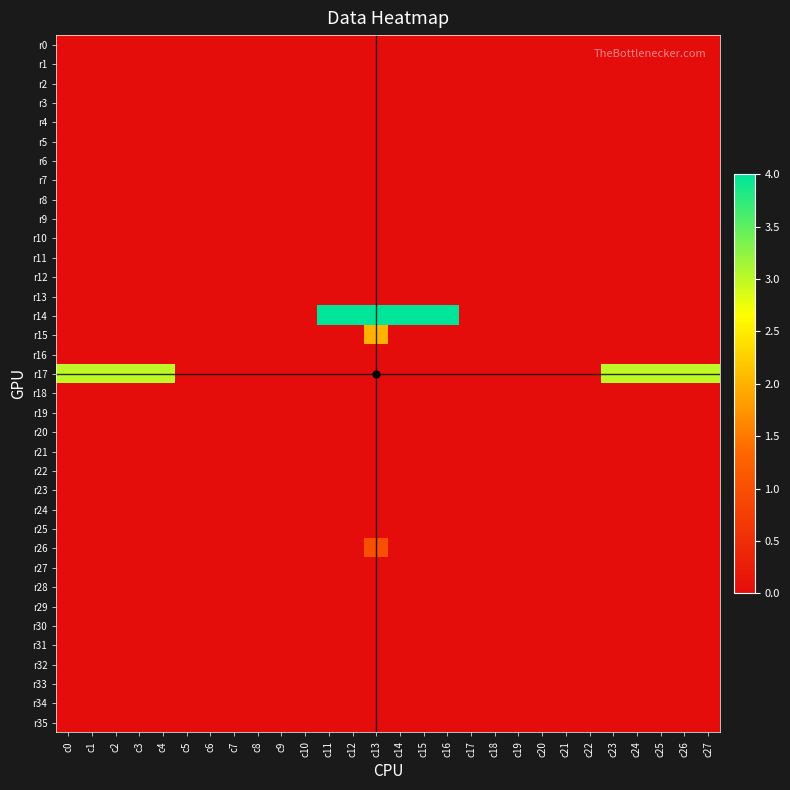

Reading right to left, transcribe all the data shown in this chart.

r0: c27=0	c26=0	c25=0	c24=0	c23=0	c22=0	c21=0	c20=0	c19=0	c18=0	c17=0	c16=0	c15=0	c14=0	c13=0	c12=0	c11=0	c10=0	c9=0	c8=0	c7=0	c6=0	c5=0	c4=0	c3=0	c2=0	c1=0	c0=0
r1: c27=0	c26=0	c25=0	c24=0	c23=0	c22=0	c21=0	c20=0	c19=0	c18=0	c17=0	c16=0	c15=0	c14=0	c13=0	c12=0	c11=0	c10=0	c9=0	c8=0	c7=0	c6=0	c5=0	c4=0	c3=0	c2=0	c1=0	c0=0
r2: c27=0	c26=0	c25=0	c24=0	c23=0	c22=0	c21=0	c20=0	c19=0	c18=0	c17=0	c16=0	c15=0	c14=0	c13=0	c12=0	c11=0	c10=0	c9=0	c8=0	c7=0	c6=0	c5=0	c4=0	c3=0	c2=0	c1=0	c0=0
r3: c27=0	c26=0	c25=0	c24=0	c23=0	c22=0	c21=0	c20=0	c19=0	c18=0	c17=0	c16=0	c15=0	c14=0	c13=0	c12=0	c11=0	c10=0	c9=0	c8=0	c7=0	c6=0	c5=0	c4=0	c3=0	c2=0	c1=0	c0=0
r4: c27=0	c26=0	c25=0	c24=0	c23=0	c22=0	c21=0	c20=0	c19=0	c18=0	c17=0	c16=0	c15=0	c14=0	c13=0	c12=0	c11=0	c10=0	c9=0	c8=0	c7=0	c6=0	c5=0	c4=0	c3=0	c2=0	c1=0	c0=0
r5: c27=0	c26=0	c25=0	c24=0	c23=0	c22=0	c21=0	c20=0	c19=0	c18=0	c17=0	c16=0	c15=0	c14=0	c13=0	c12=0	c11=0	c10=0	c9=0	c8=0	c7=0	c6=0	c5=0	c4=0	c3=0	c2=0	c1=0	c0=0
r6: c27=0	c26=0	c25=0	c24=0	c23=0	c22=0	c21=0	c20=0	c19=0	c18=0	c17=0	c16=0	c15=0	c14=0	c13=0	c12=0	c11=0	c10=0	c9=0	c8=0	c7=0	c6=0	c5=0	c4=0	c3=0	c2=0	c1=0	c0=0
r7: c27=0	c26=0	c25=0	c24=0	c23=0	c22=0	c21=0	c20=0	c19=0	c18=0	c17=0	c16=0	c15=0	c14=0	c13=0	c12=0	c11=0	c10=0	c9=0	c8=0	c7=0	c6=0	c5=0	c4=0	c3=0	c2=0	c1=0	c0=0
r8: c27=0	c26=0	c25=0	c24=0	c23=0	c22=0	c21=0	c20=0	c19=0	c18=0	c17=0	c16=0	c15=0	c14=0	c13=0	c12=0	c11=0	c10=0	c9=0	c8=0	c7=0	c6=0	c5=0	c4=0	c3=0	c2=0	c1=0	c0=0
r9: c27=0	c26=0	c25=0	c24=0	c23=0	c22=0	c21=0	c20=0	c19=0	c18=0	c17=0	c16=0	c15=0	c14=0	c13=0	c12=0	c11=0	c10=0	c9=0	c8=0	c7=0	c6=0	c5=0	c4=0	c3=0	c2=0	c1=0	c0=0
r10: c27=0	c26=0	c25=0	c24=0	c23=0	c22=0	c21=0	c20=0	c19=0	c18=0	c17=0	c16=0	c15=0	c14=0	c13=0	c12=0	c11=0	c10=0	c9=0	c8=0	c7=0	c6=0	c5=0	c4=0	c3=0	c2=0	c1=0	c0=0
r11: c27=0	c26=0	c25=0	c24=0	c23=0	c22=0	c21=0	c20=0	c19=0	c18=0	c17=0	c16=0	c15=0	c14=0	c13=0	c12=0	c11=0	c10=0	c9=0	c8=0	c7=0	c6=0	c5=0	c4=0	c3=0	c2=0	c1=0	c0=0
r12: c27=0	c26=0	c25=0	c24=0	c23=0	c22=0	c21=0	c20=0	c19=0	c18=0	c17=0	c16=0	c15=0	c14=0	c13=0	c12=0	c11=0	c10=0	c9=0	c8=0	c7=0	c6=0	c5=0	c4=0	c3=0	c2=0	c1=0	c0=0
r13: c27=0	c26=0	c25=0	c24=0	c23=0	c22=0	c21=0	c20=0	c19=0	c18=0	c17=0	c16=0	c15=0	c14=0	c13=0	c12=0	c11=0	c10=0	c9=0	c8=0	c7=0	c6=0	c5=0	c4=0	c3=0	c2=0	c1=0	c0=0
r14: c27=0	c26=0	c25=0	c24=0	c23=0	c22=0	c21=0	c20=0	c19=0	c18=0	c17=0	c16=4	c15=4	c14=4	c13=4	c12=4	c11=4	c10=0	c9=0	c8=0	c7=0	c6=0	c5=0	c4=0	c3=0	c2=0	c1=0	c0=0
r15: c27=0	c26=0	c25=0	c24=0	c23=0	c22=0	c21=0	c20=0	c19=0	c18=0	c17=0	c16=0	c15=0	c14=0	c13=2	c12=0	c11=0	c10=0	c9=0	c8=0	c7=0	c6=0	c5=0	c4=0	c3=0	c2=0	c1=0	c0=0
r16: c27=0	c26=0	c25=0	c24=0	c23=0	c22=0	c21=0	c20=0	c19=0	c18=0	c17=0	c16=0	c15=0	c14=0	c13=0	c12=0	c11=0	c10=0	c9=0	c8=0	c7=0	c6=0	c5=0	c4=0	c3=0	c2=0	c1=0	c0=0
r17: c27=3	c26=3	c25=3	c24=3	c23=3	c22=0	c21=0	c20=0	c19=0	c18=0	c17=0	c16=0	c15=0	c14=0	c13=0	c12=0	c11=0	c10=0	c9=0	c8=0	c7=0	c6=0	c5=0	c4=3	c3=3	c2=3	c1=3	c0=3
r18: c27=0	c26=0	c25=0	c24=0	c23=0	c22=0	c21=0	c20=0	c19=0	c18=0	c17=0	c16=0	c15=0	c14=0	c13=0	c12=0	c11=0	c10=0	c9=0	c8=0	c7=0	c6=0	c5=0	c4=0	c3=0	c2=0	c1=0	c0=0
r19: c27=0	c26=0	c25=0	c24=0	c23=0	c22=0	c21=0	c20=0	c19=0	c18=0	c17=0	c16=0	c15=0	c14=0	c13=0	c12=0	c11=0	c10=0	c9=0	c8=0	c7=0	c6=0	c5=0	c4=0	c3=0	c2=0	c1=0	c0=0
r20: c27=0	c26=0	c25=0	c24=0	c23=0	c22=0	c21=0	c20=0	c19=0	c18=0	c17=0	c16=0	c15=0	c14=0	c13=0	c12=0	c11=0	c10=0	c9=0	c8=0	c7=0	c6=0	c5=0	c4=0	c3=0	c2=0	c1=0	c0=0
r21: c27=0	c26=0	c25=0	c24=0	c23=0	c22=0	c21=0	c20=0	c19=0	c18=0	c17=0	c16=0	c15=0	c14=0	c13=0	c12=0	c11=0	c10=0	c9=0	c8=0	c7=0	c6=0	c5=0	c4=0	c3=0	c2=0	c1=0	c0=0
r22: c27=0	c26=0	c25=0	c24=0	c23=0	c22=0	c21=0	c20=0	c19=0	c18=0	c17=0	c16=0	c15=0	c14=0	c13=0	c12=0	c11=0	c10=0	c9=0	c8=0	c7=0	c6=0	c5=0	c4=0	c3=0	c2=0	c1=0	c0=0
r23: c27=0	c26=0	c25=0	c24=0	c23=0	c22=0	c21=0	c20=0	c19=0	c18=0	c17=0	c16=0	c15=0	c14=0	c13=0	c12=0	c11=0	c10=0	c9=0	c8=0	c7=0	c6=0	c5=0	c4=0	c3=0	c2=0	c1=0	c0=0
r24: c27=0	c26=0	c25=0	c24=0	c23=0	c22=0	c21=0	c20=0	c19=0	c18=0	c17=0	c16=0	c15=0	c14=0	c13=0	c12=0	c11=0	c10=0	c9=0	c8=0	c7=0	c6=0	c5=0	c4=0	c3=0	c2=0	c1=0	c0=0
r25: c27=0	c26=0	c25=0	c24=0	c23=0	c22=0	c21=0	c20=0	c19=0	c18=0	c17=0	c16=0	c15=0	c14=0	c13=0	c12=0	c11=0	c10=0	c9=0	c8=0	c7=0	c6=0	c5=0	c4=0	c3=0	c2=0	c1=0	c0=0
r26: c27=0	c26=0	c25=0	c24=0	c23=0	c22=0	c21=0	c20=0	c19=0	c18=0	c17=0	c16=0	c15=0	c14=0	c13=1	c12=0	c11=0	c10=0	c9=0	c8=0	c7=0	c6=0	c5=0	c4=0	c3=0	c2=0	c1=0	c0=0
r27: c27=0	c26=0	c25=0	c24=0	c23=0	c22=0	c21=0	c20=0	c19=0	c18=0	c17=0	c16=0	c15=0	c14=0	c13=0	c12=0	c11=0	c10=0	c9=0	c8=0	c7=0	c6=0	c5=0	c4=0	c3=0	c2=0	c1=0	c0=0
r28: c27=0	c26=0	c25=0	c24=0	c23=0	c22=0	c21=0	c20=0	c19=0	c18=0	c17=0	c16=0	c15=0	c14=0	c13=0	c12=0	c11=0	c10=0	c9=0	c8=0	c7=0	c6=0	c5=0	c4=0	c3=0	c2=0	c1=0	c0=0
r29: c27=0	c26=0	c25=0	c24=0	c23=0	c22=0	c21=0	c20=0	c19=0	c18=0	c17=0	c16=0	c15=0	c14=0	c13=0	c12=0	c11=0	c10=0	c9=0	c8=0	c7=0	c6=0	c5=0	c4=0	c3=0	c2=0	c1=0	c0=0
r30: c27=0	c26=0	c25=0	c24=0	c23=0	c22=0	c21=0	c20=0	c19=0	c18=0	c17=0	c16=0	c15=0	c14=0	c13=0	c12=0	c11=0	c10=0	c9=0	c8=0	c7=0	c6=0	c5=0	c4=0	c3=0	c2=0	c1=0	c0=0
r31: c27=0	c26=0	c25=0	c24=0	c23=0	c22=0	c21=0	c20=0	c19=0	c18=0	c17=0	c16=0	c15=0	c14=0	c13=0	c12=0	c11=0	c10=0	c9=0	c8=0	c7=0	c6=0	c5=0	c4=0	c3=0	c2=0	c1=0	c0=0
r32: c27=0	c26=0	c25=0	c24=0	c23=0	c22=0	c21=0	c20=0	c19=0	c18=0	c17=0	c16=0	c15=0	c14=0	c13=0	c12=0	c11=0	c10=0	c9=0	c8=0	c7=0	c6=0	c5=0	c4=0	c3=0	c2=0	c1=0	c0=0
r33: c27=0	c26=0	c25=0	c24=0	c23=0	c22=0	c21=0	c20=0	c19=0	c18=0	c17=0	c16=0	c15=0	c14=0	c13=0	c12=0	c11=0	c10=0	c9=0	c8=0	c7=0	c6=0	c5=0	c4=0	c3=0	c2=0	c1=0	c0=0
r34: c27=0	c26=0	c25=0	c24=0	c23=0	c22=0	c21=0	c20=0	c19=0	c18=0	c17=0	c16=0	c15=0	c14=0	c13=0	c12=0	c11=0	c10=0	c9=0	c8=0	c7=0	c6=0	c5=0	c4=0	c3=0	c2=0	c1=0	c0=0
r35: c27=0	c26=0	c25=0	c24=0	c23=0	c22=0	c21=0	c20=0	c19=0	c18=0	c17=0	c16=0	c15=0	c14=0	c13=0	c12=0	c11=0	c10=0	c9=0	c8=0	c7=0	c6=0	c5=0	c4=0	c3=0	c2=0	c1=0	c0=0